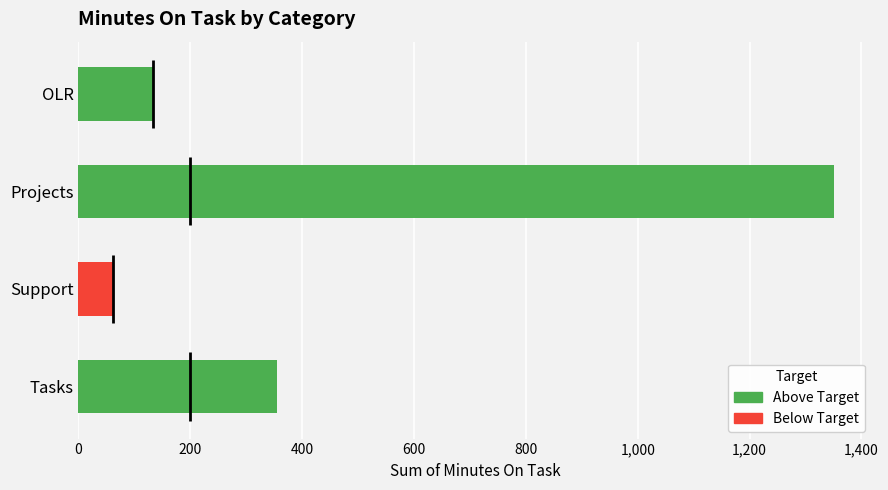

Does the chart contain any negative values?

No